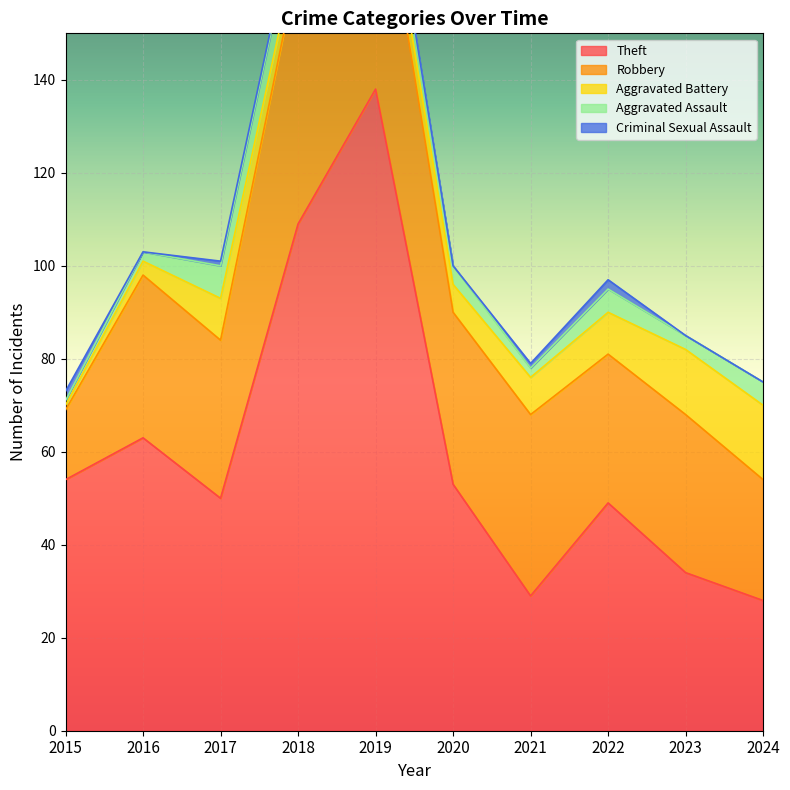

At which label is Aggravated Assault closest to 4?

2020